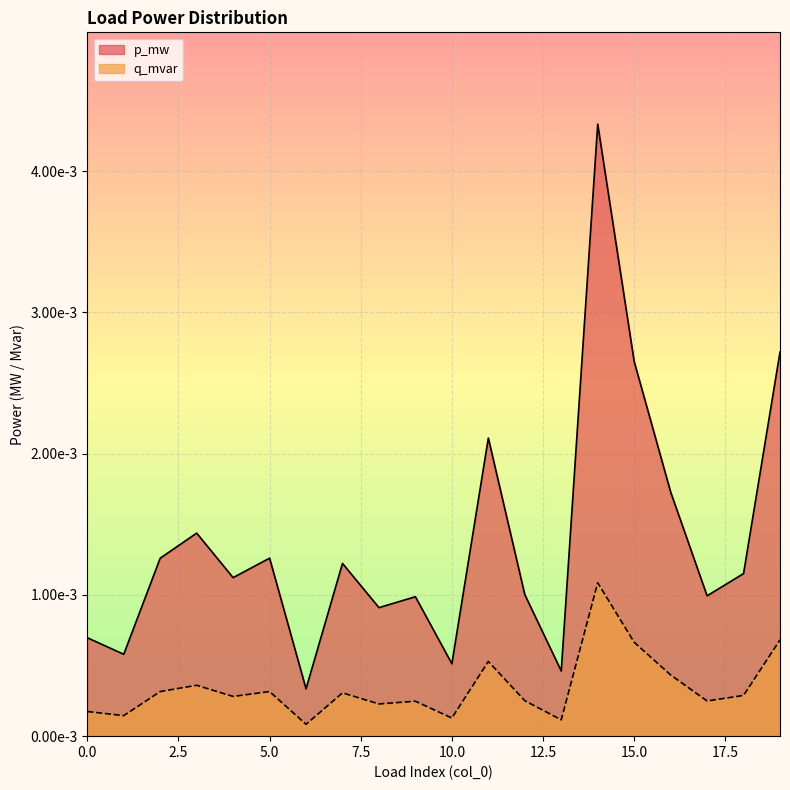

True or false: p_mw and q_mvar cross at least once.

False